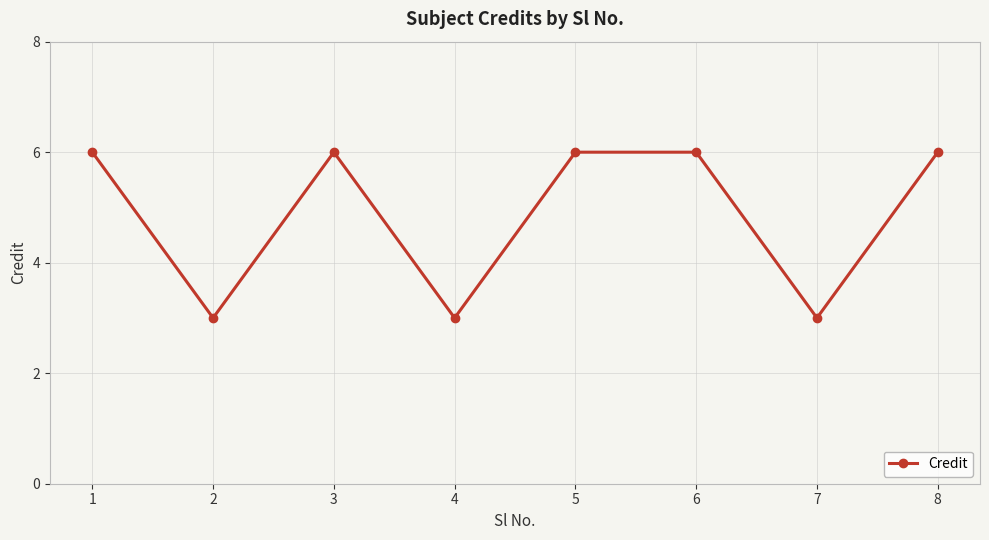

Is it true that the value at 8 is 9?

False